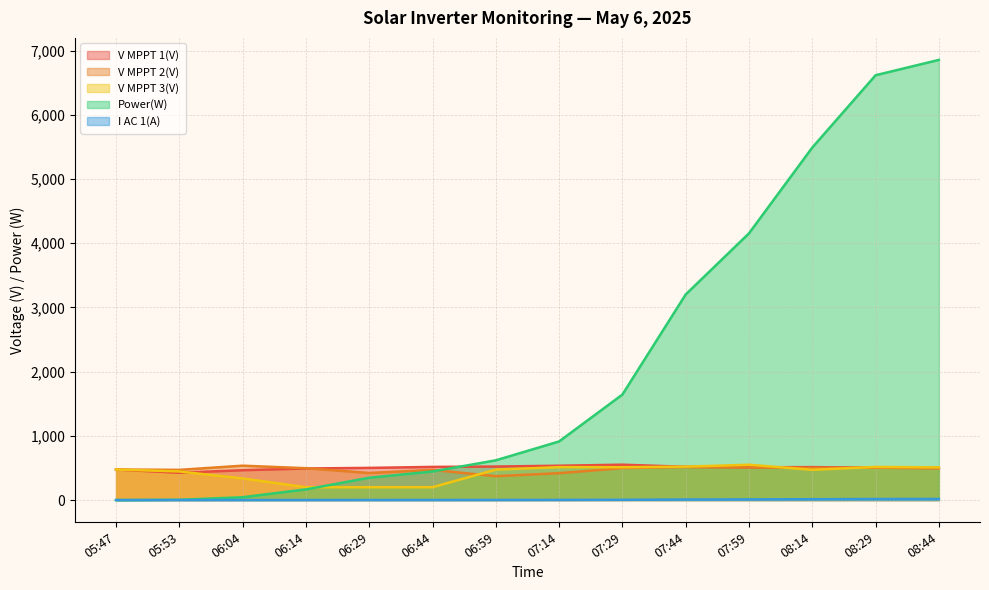

Does the chart have visible grid lines?

Yes